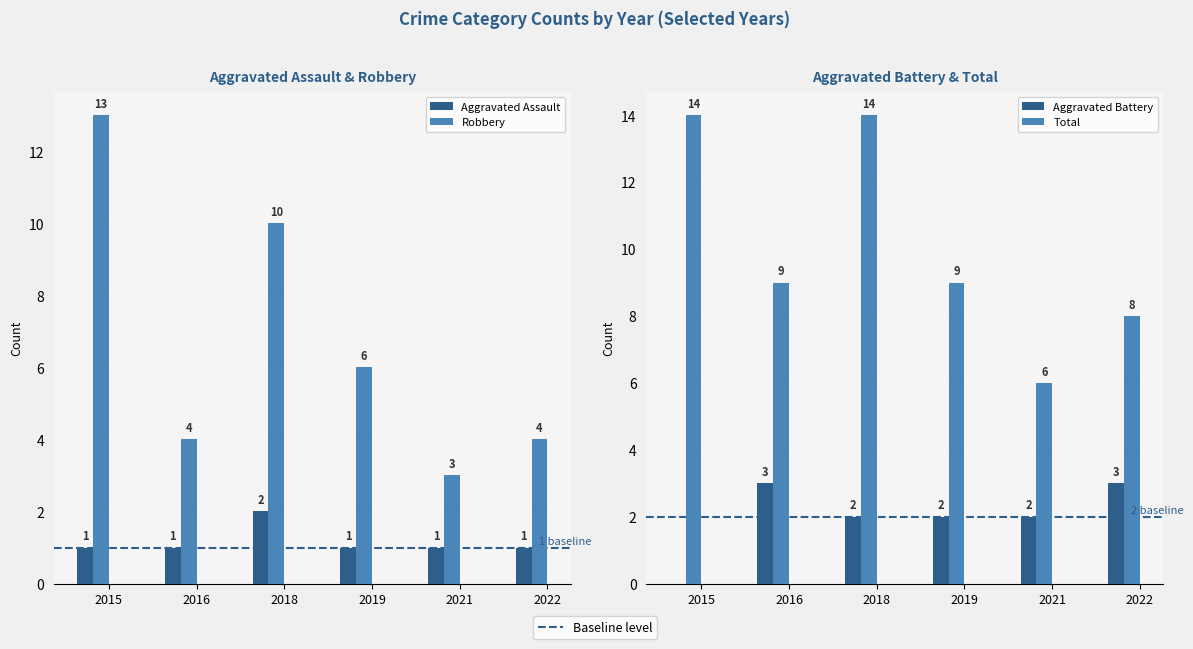

At how many categories does at least one series exceed 2?

6